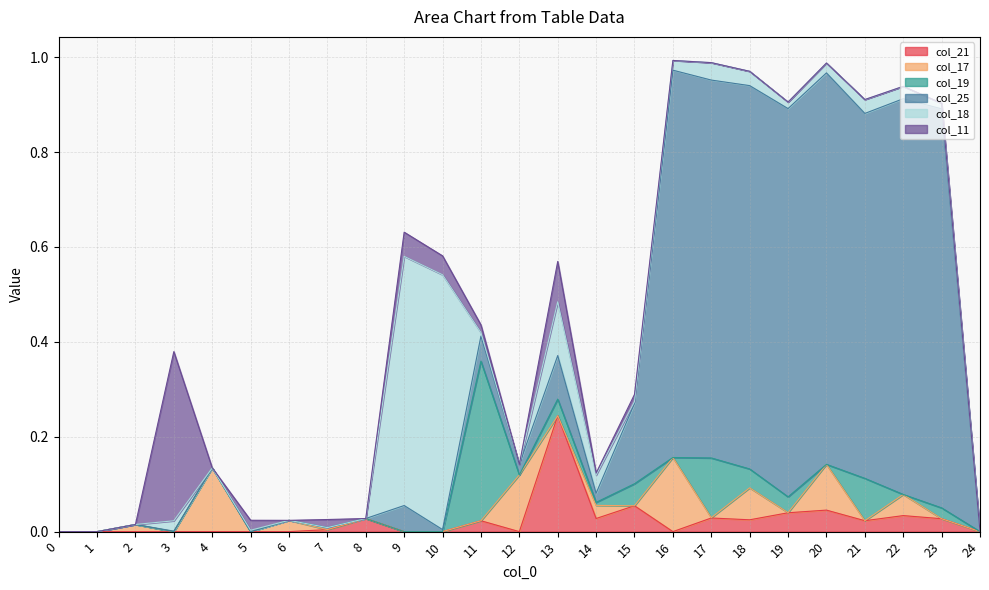

Is the value of col_19 at 9 greater than the value of col_21 at 23?

No